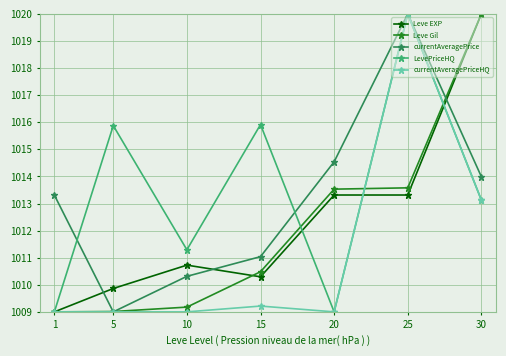

What is the value of the Leve Gil point at the 2nd from the left?

1009.0